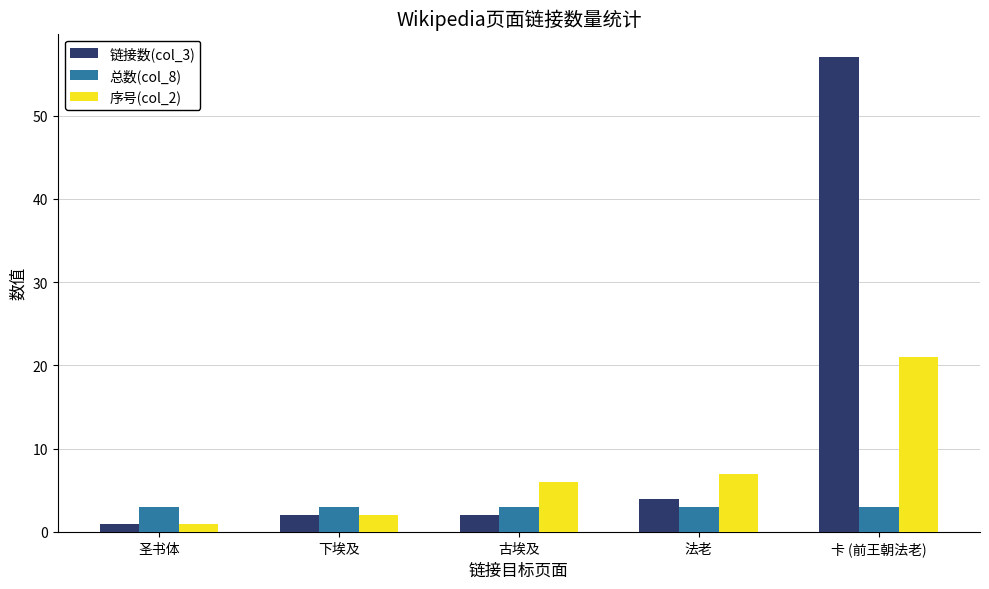

What is the label of the 3rd bar from the right?

古埃及